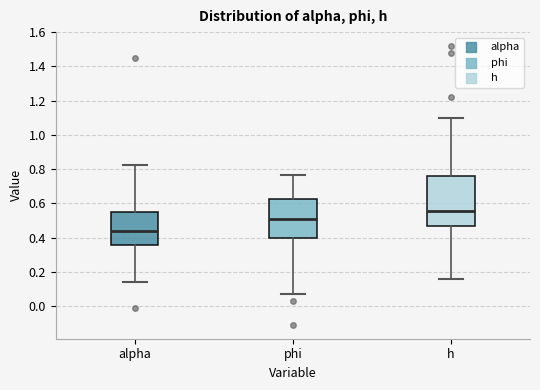

Which box's median line is the highest?

h